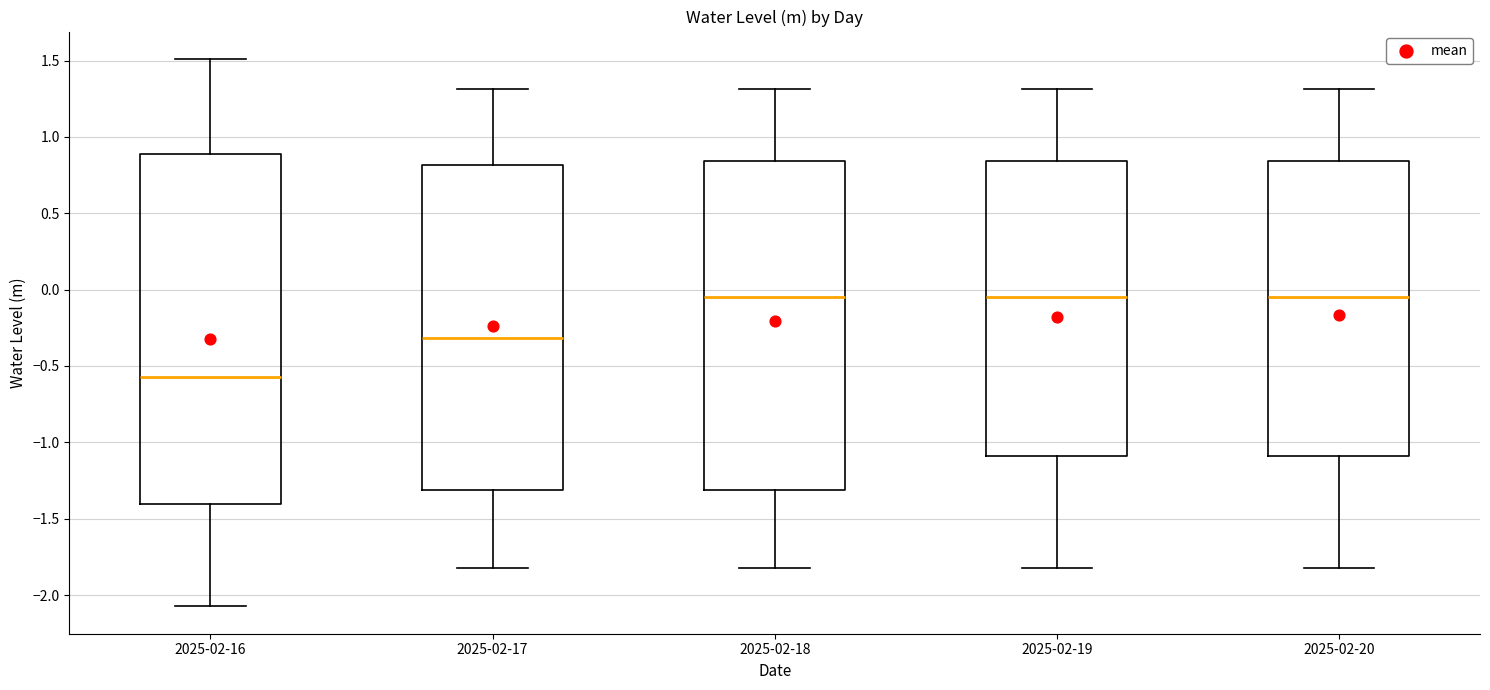

Which box has the lowest median line?

2025-02-16